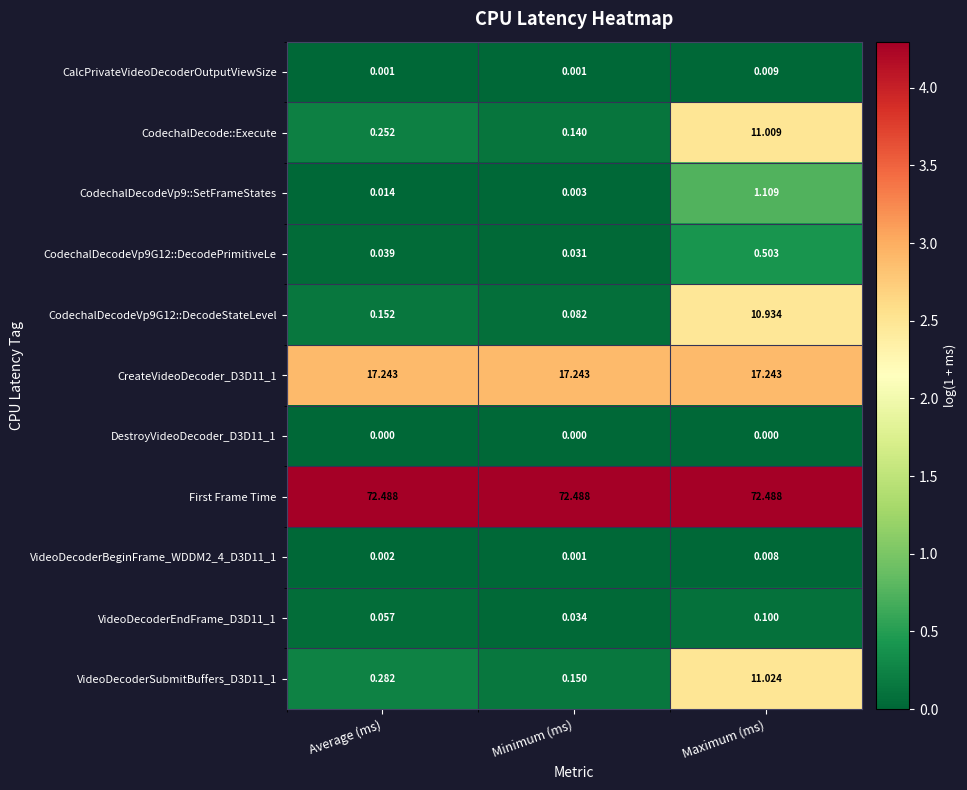

How many data points does each series have?

3